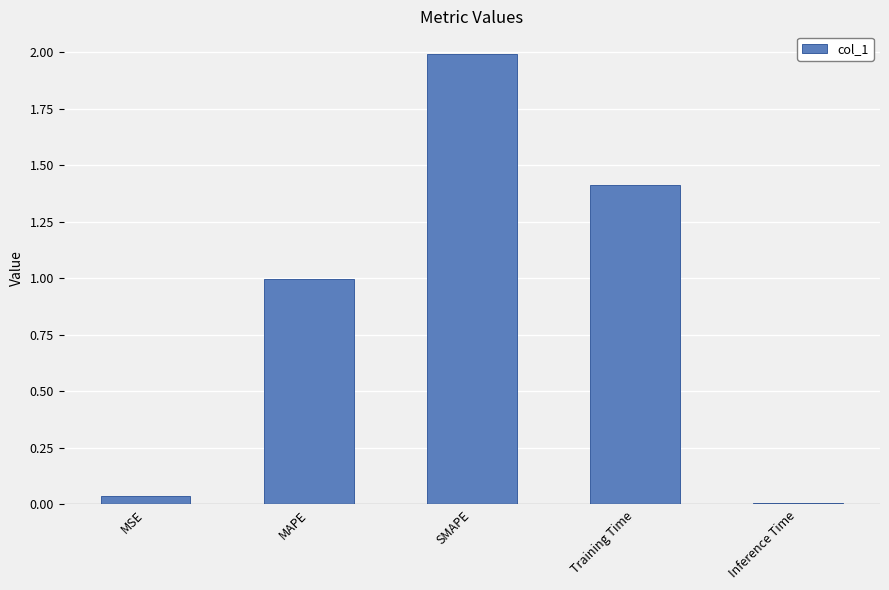

At which label is the value closest to 0?

Inference Time